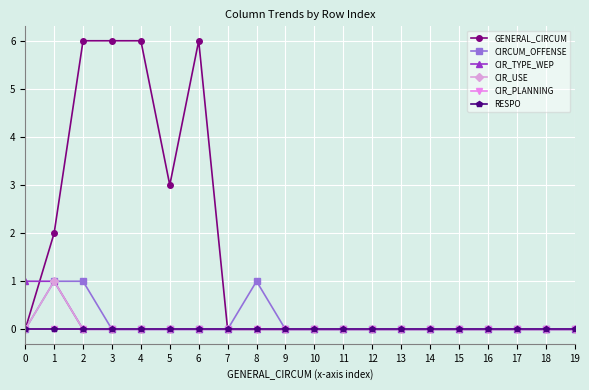

Count the number of categories in the chart.

20